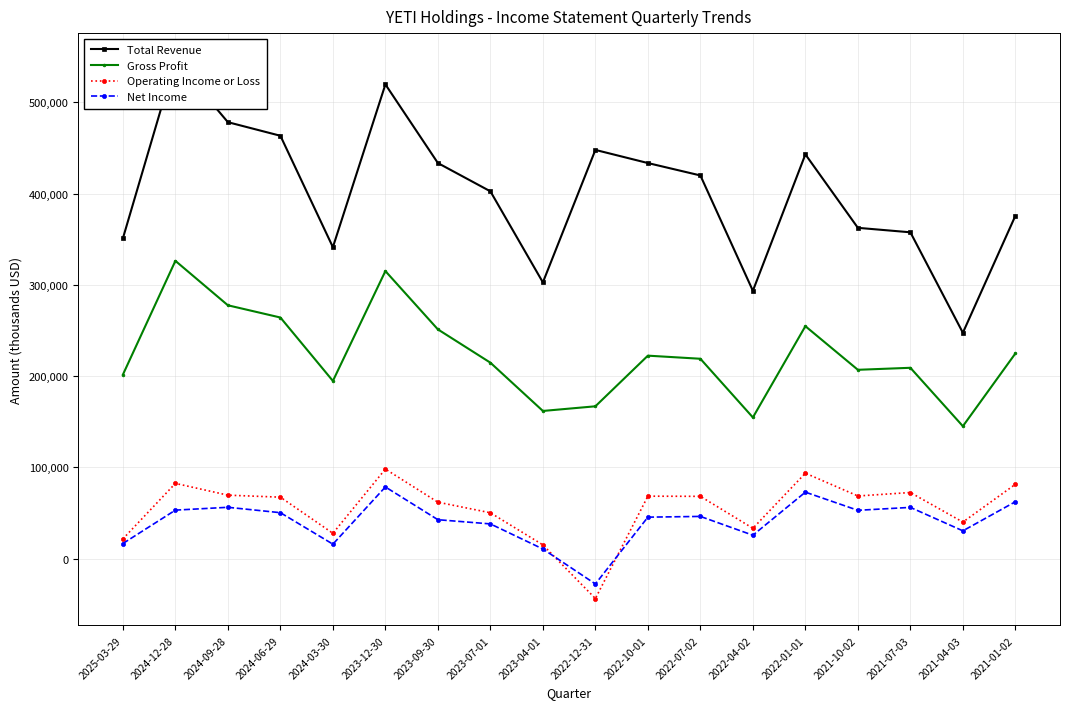

At which category is the sum across all series the highest?

2023-12-30